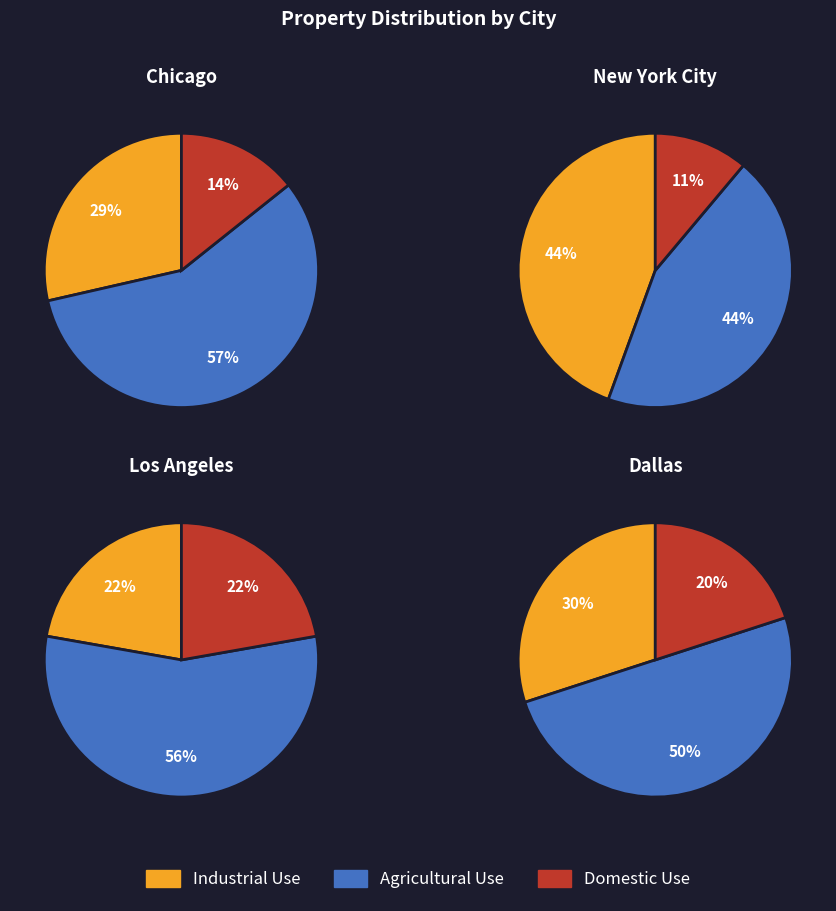

True or false: 0 accounts for 6% of the total.

False